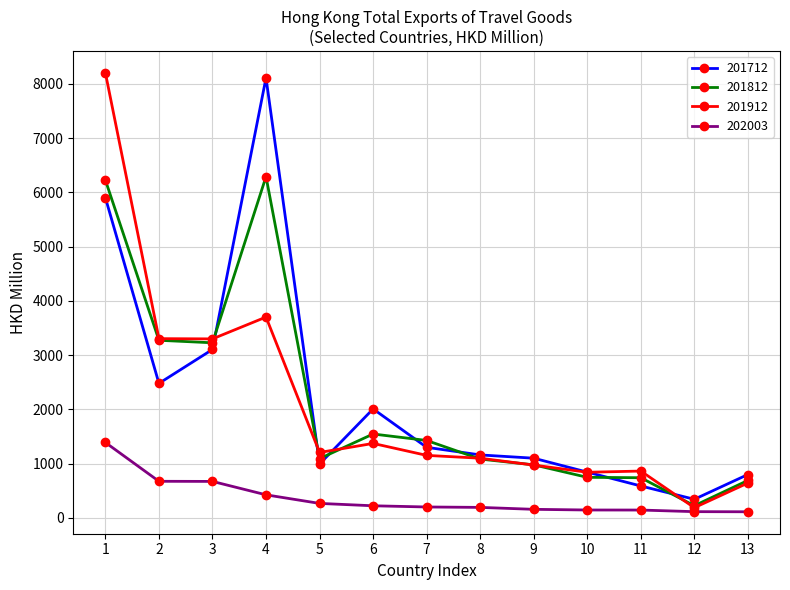

Rank the series by their maximum value, from highest to lowest.

201912, 201712, 201812, 202003